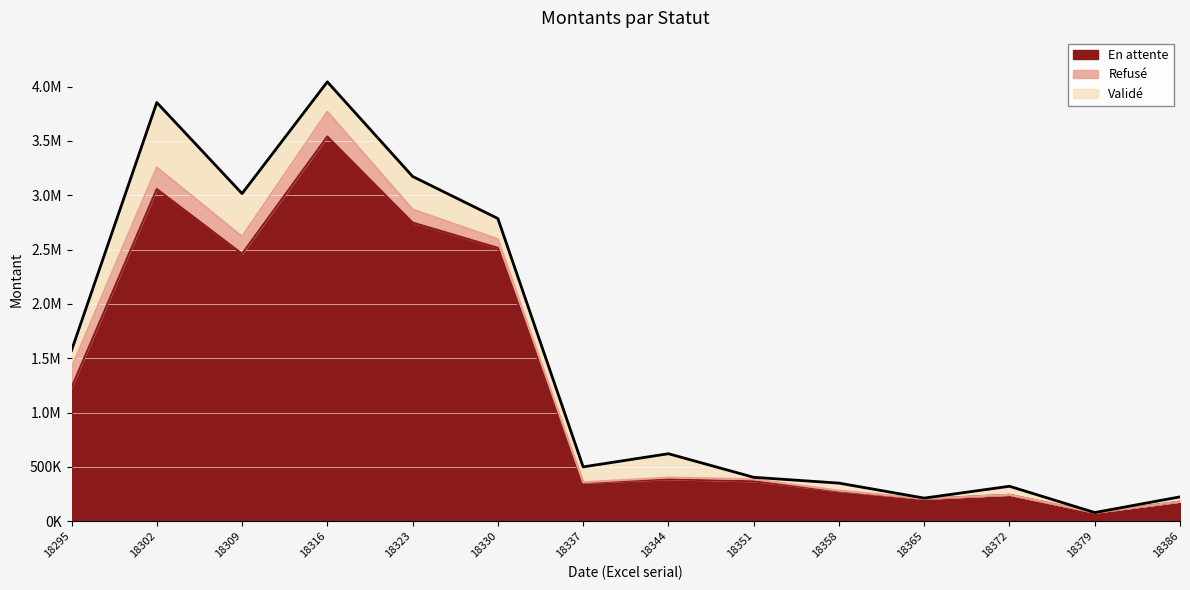

Where is Refusé nearest to the value 114071?

18323